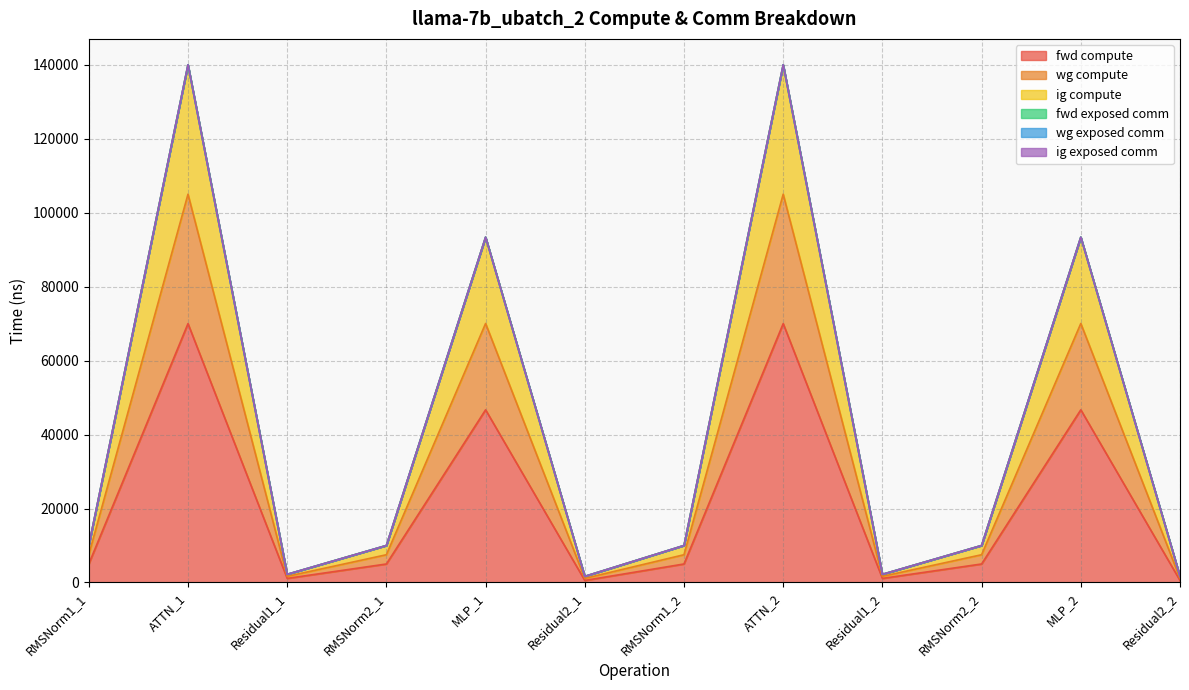

What is the value of the fwd compute point at the 12th from the left?

553.3